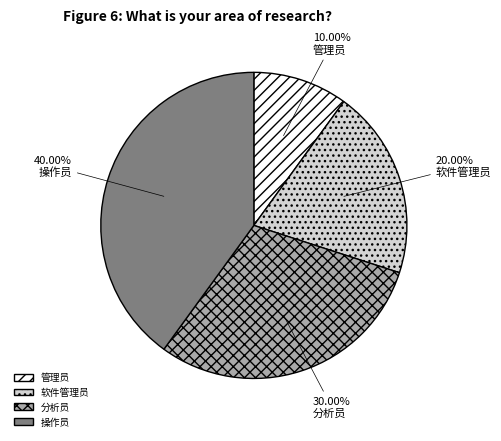

How many slices are in this pie chart?

4